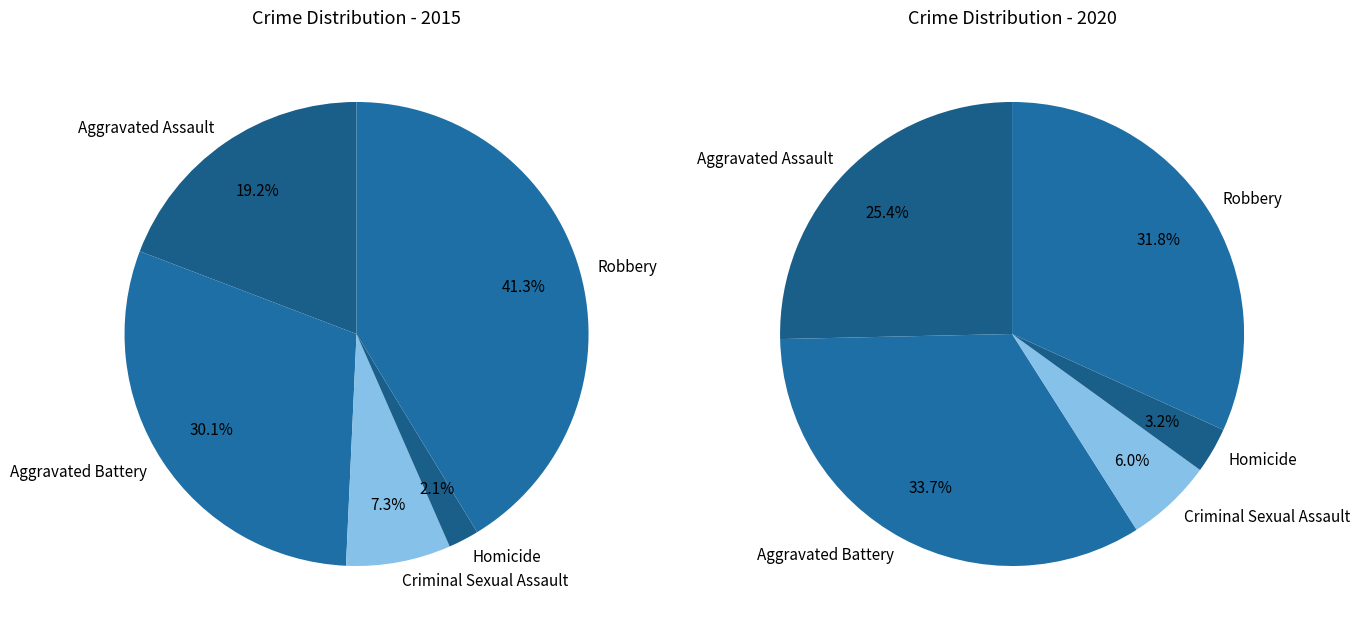

To the nearest percent, what is the average slice percentage?

20%